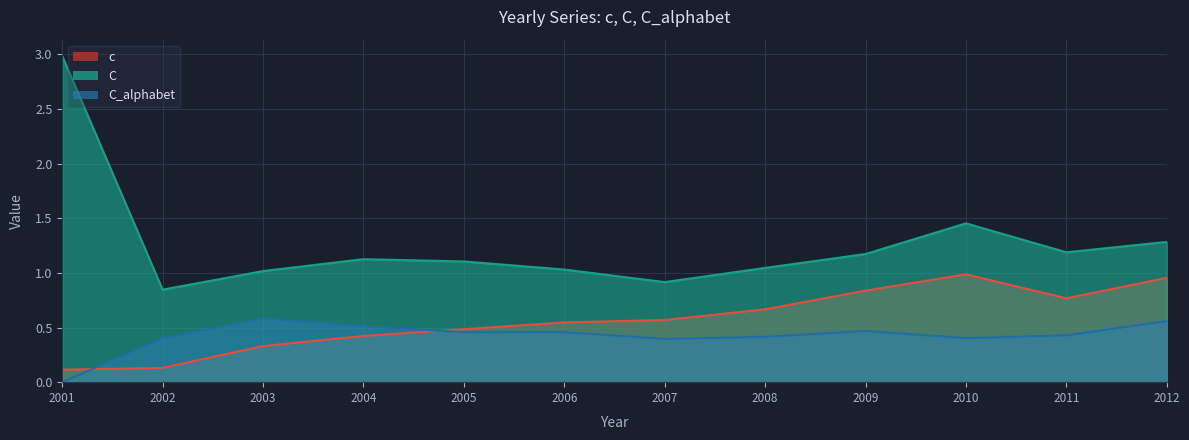

What is the difference between the maximum and second lowest values in the C series?

2.1